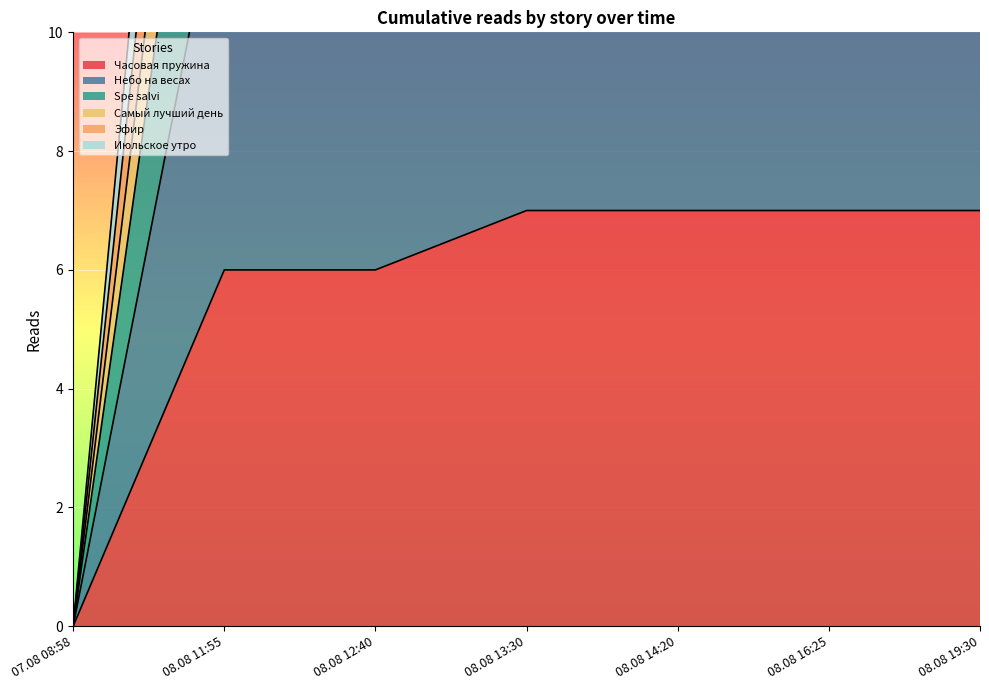

Which label corresponds to the smallest value in the chart?

07.08 08:58